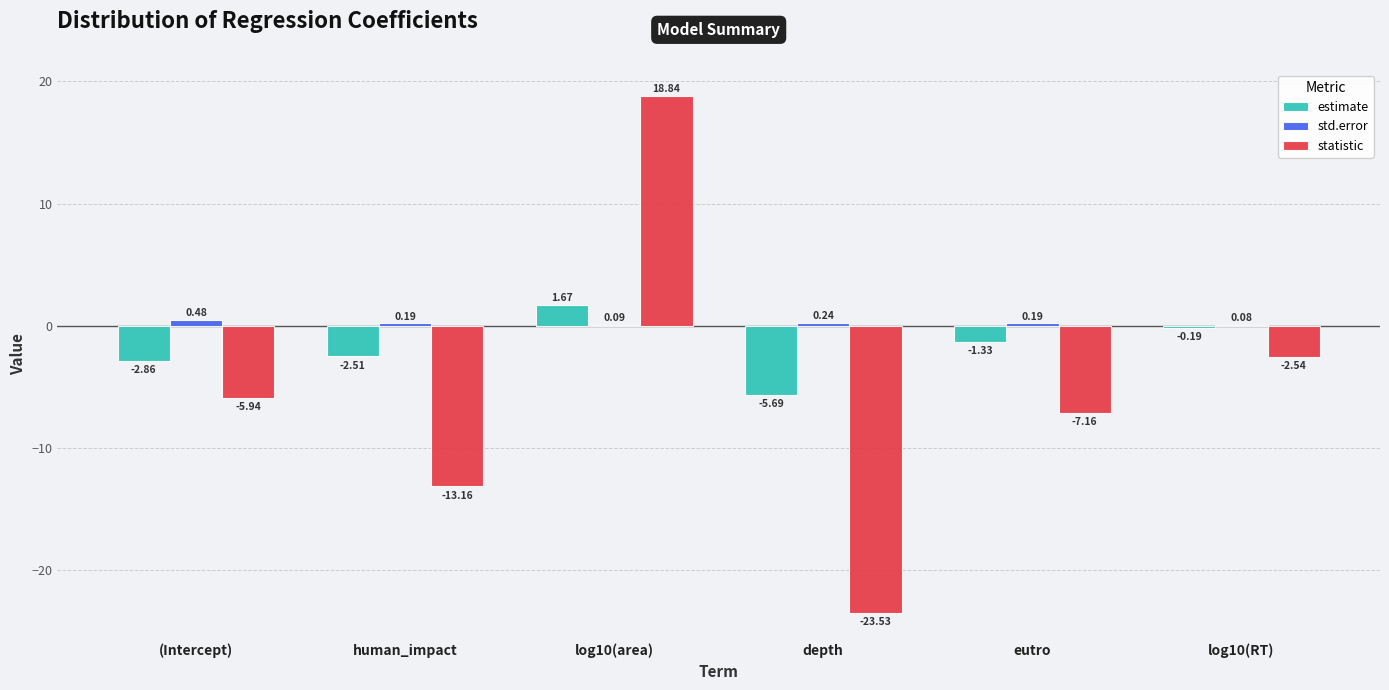

Is the value of statistic at depth greater than the value of estimate at log10(area)?

No